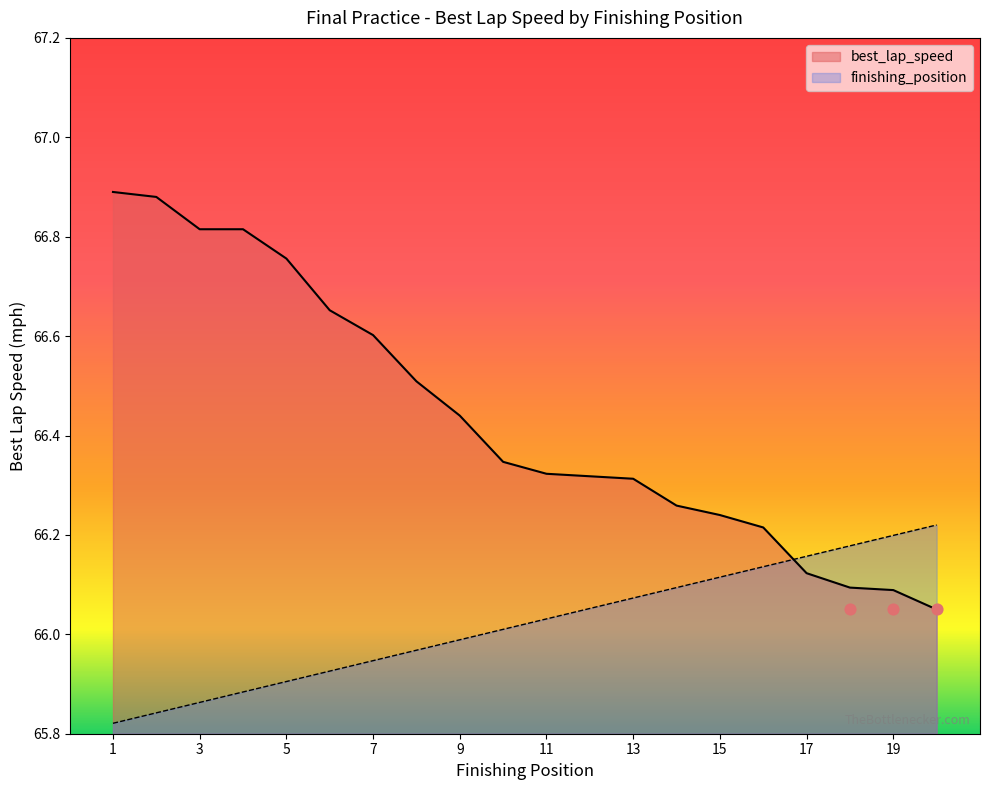

At how many categories does at least one series exceed 65?

20